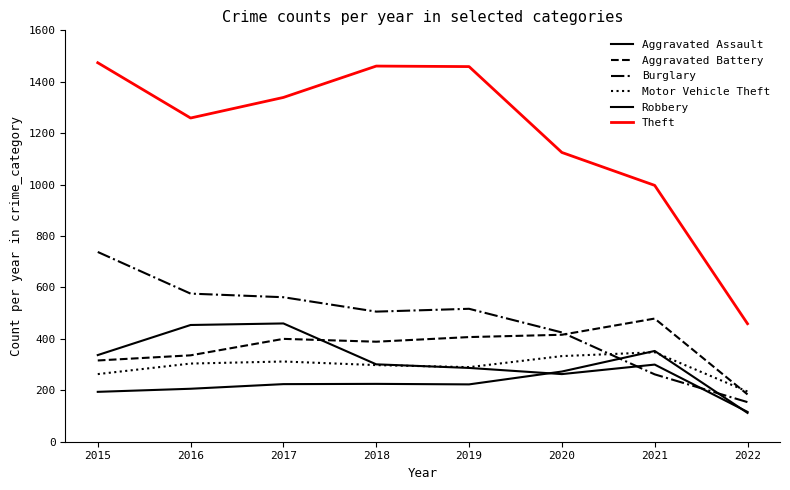

True or false: Theft and Aggravated Battery intersect in this chart.

False